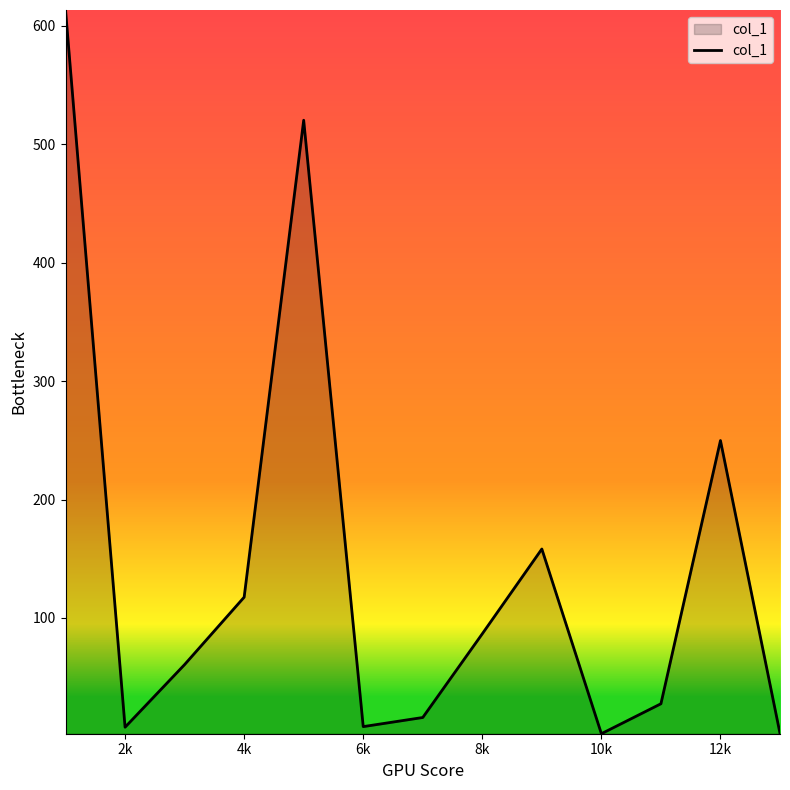

What is the maximum value shown in the chart?

613.4